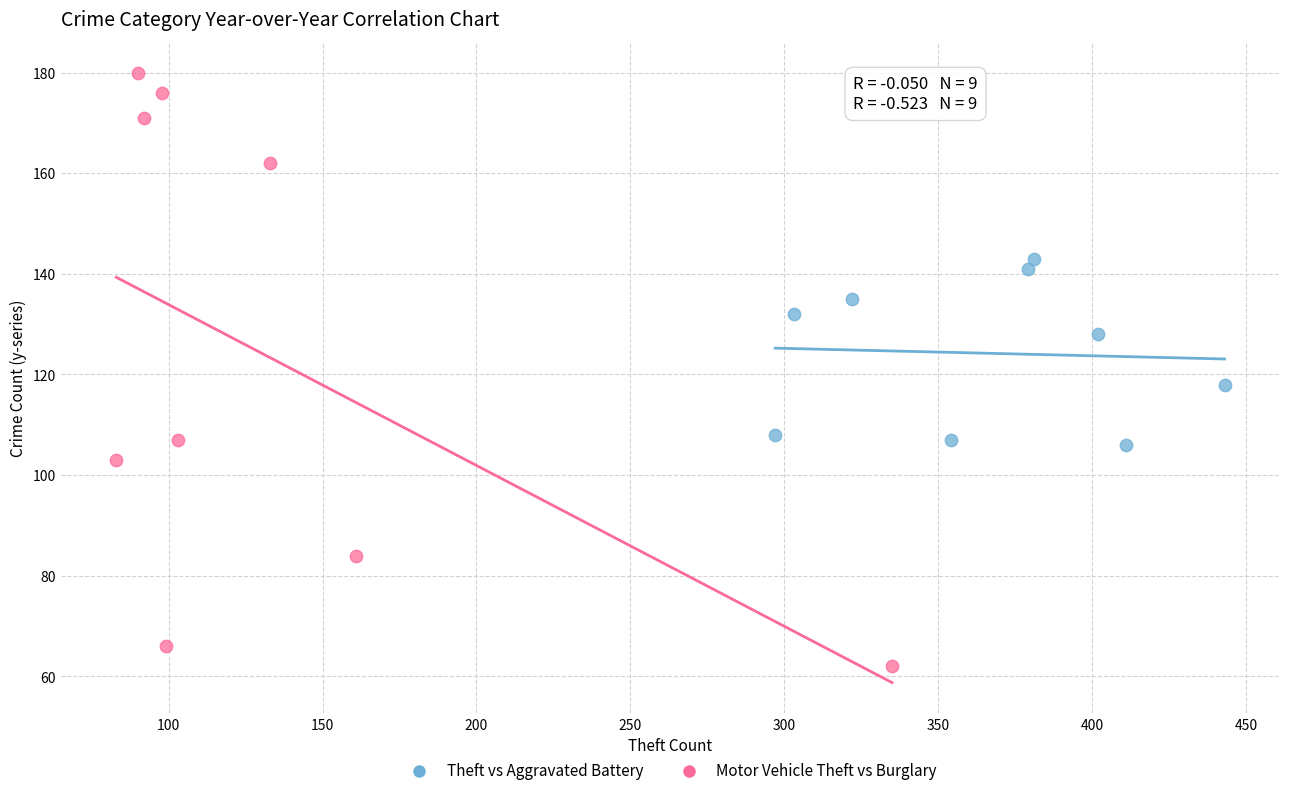

What are all the series names shown in the legend?

Theft vs Aggravated Battery, Motor Vehicle Theft vs Burglary